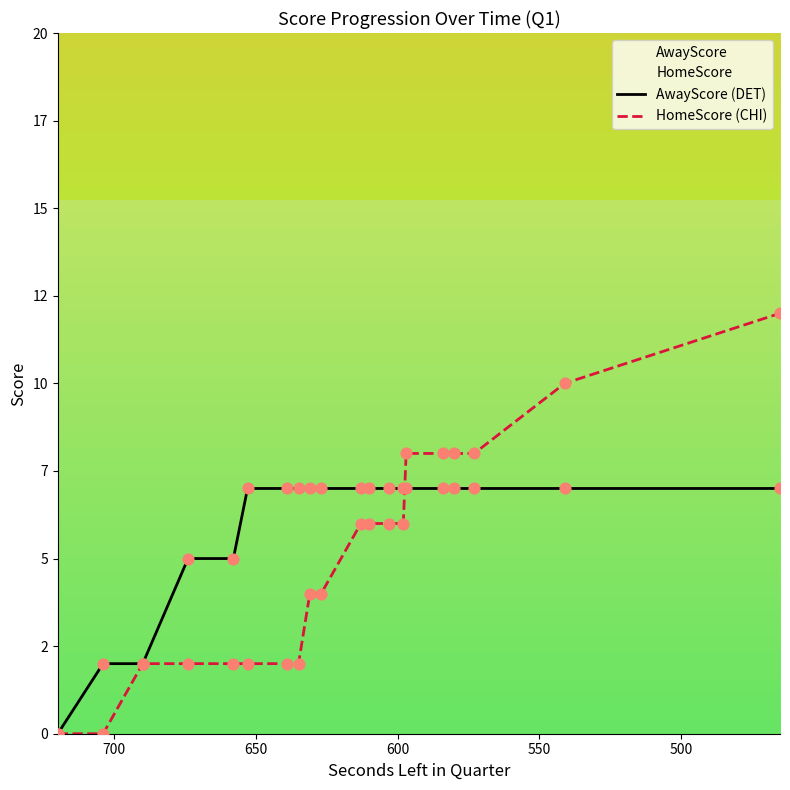

Which series contains the highest Y value?

HomeScore (CHI)